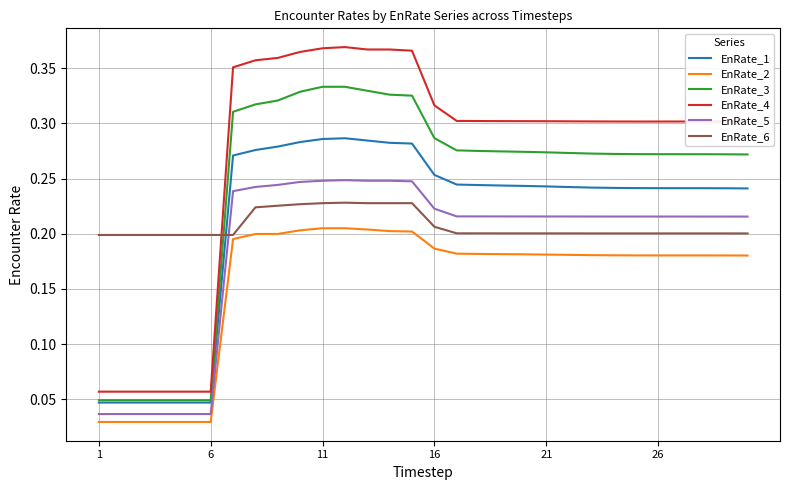

List the series in order of their peak value, lowest first.

EnRate_2, EnRate_6, EnRate_5, EnRate_1, EnRate_3, EnRate_4